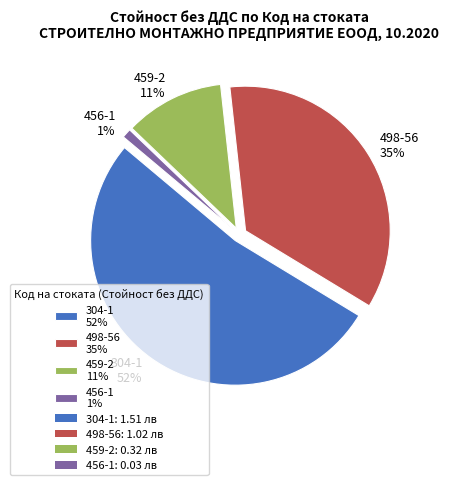

To the nearest percent, what percentage of the pie is 459-2?

11%